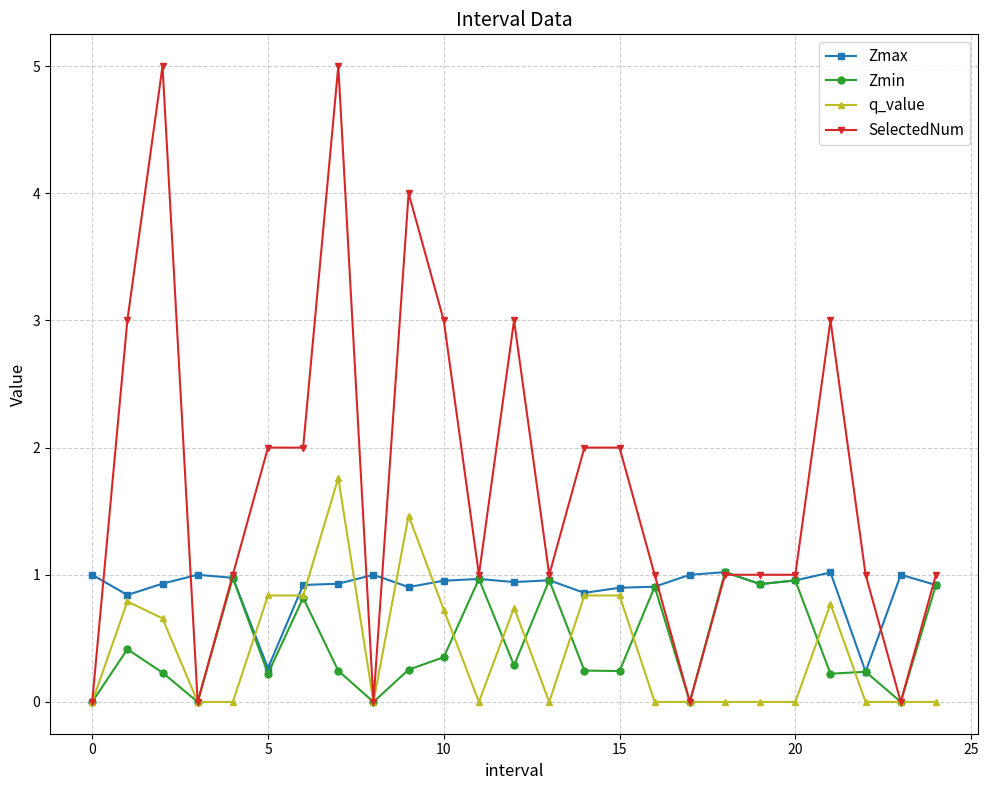

True or false: SelectedNum and Zmax intersect in this chart.

True